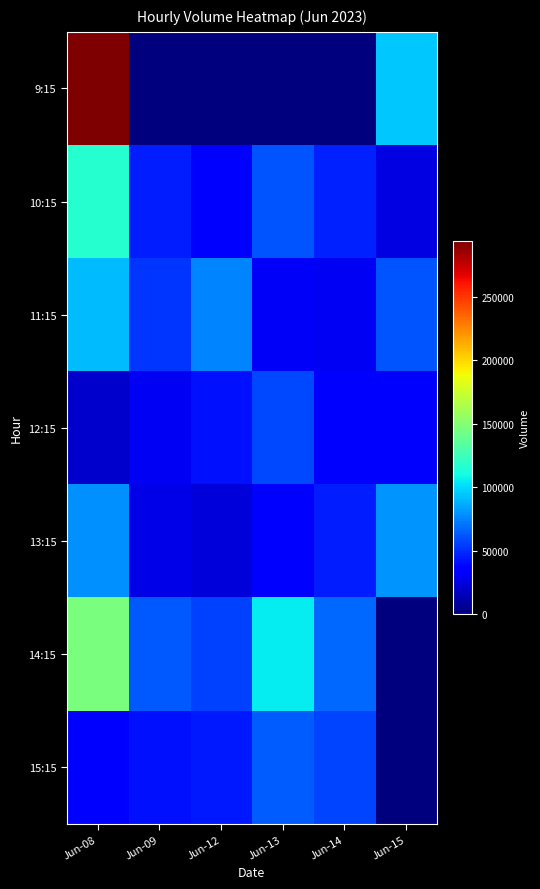

Rank the series at Jun-12 from lowest to highest value.

9:15, 13:15, 10:15, 12:15, 15:15, 14:15, 11:15